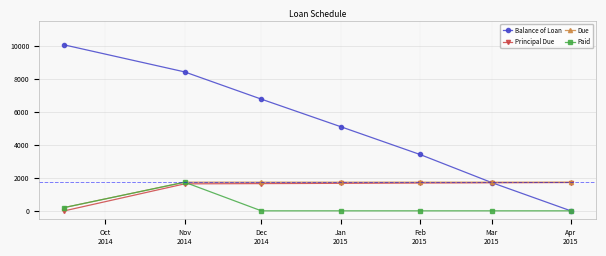

Which series has the widest spread of values?

Balance of Loan